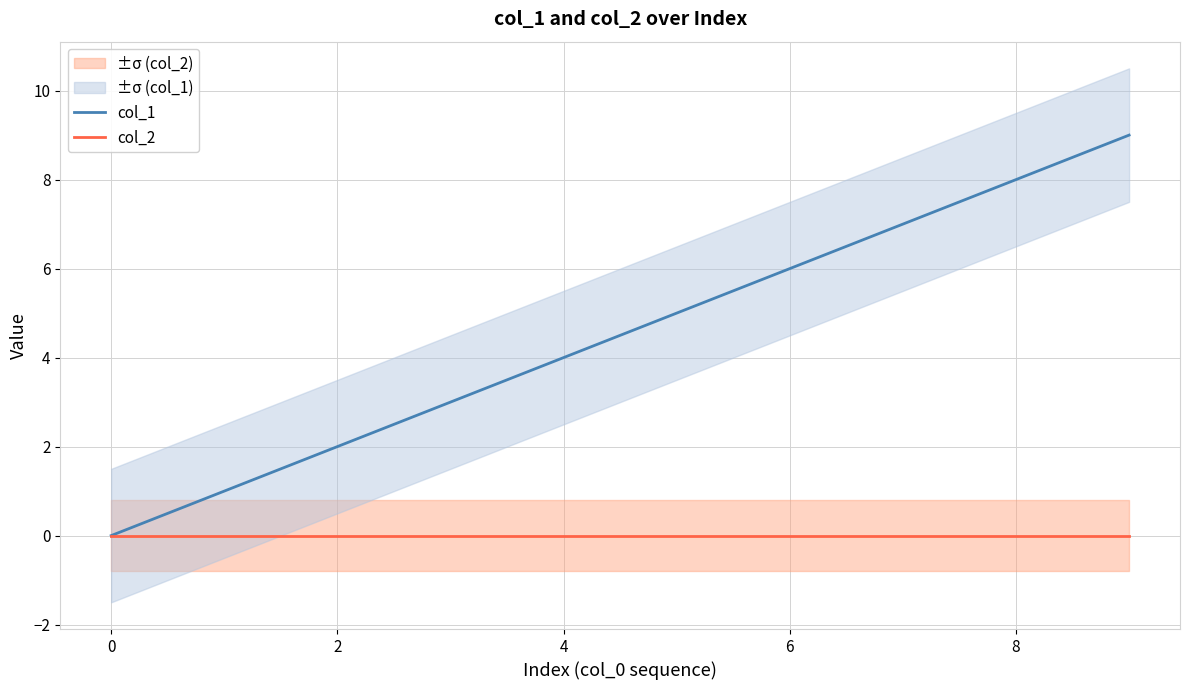

Reading right to left, extract all data points from this chart.

col_1: 9	8	7	6	5	4	3	2	1	0
col_2: 0	0	0	0	0	0	0	0	0	0